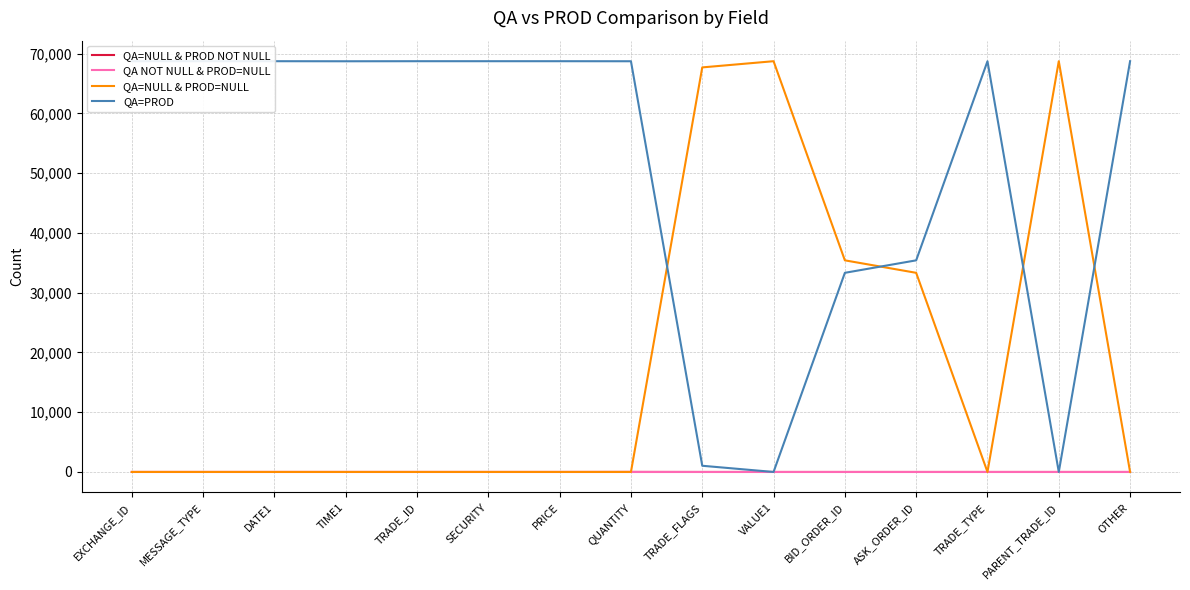

Is this an area chart (filled region under the line)?

No